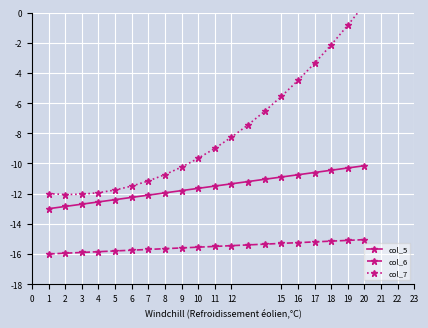

True or false: col_5 and col_7 cross at least once.

False